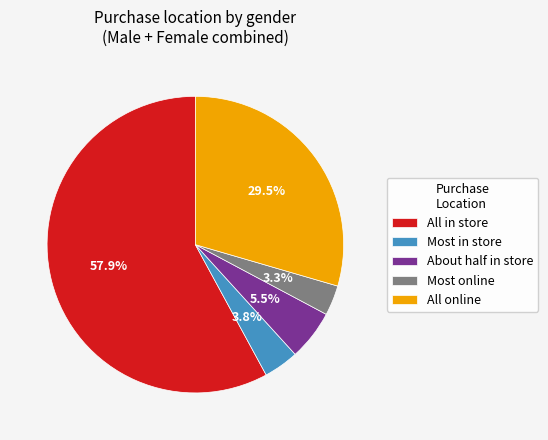

What percentage do All in store and Most online together represent?

61.2%